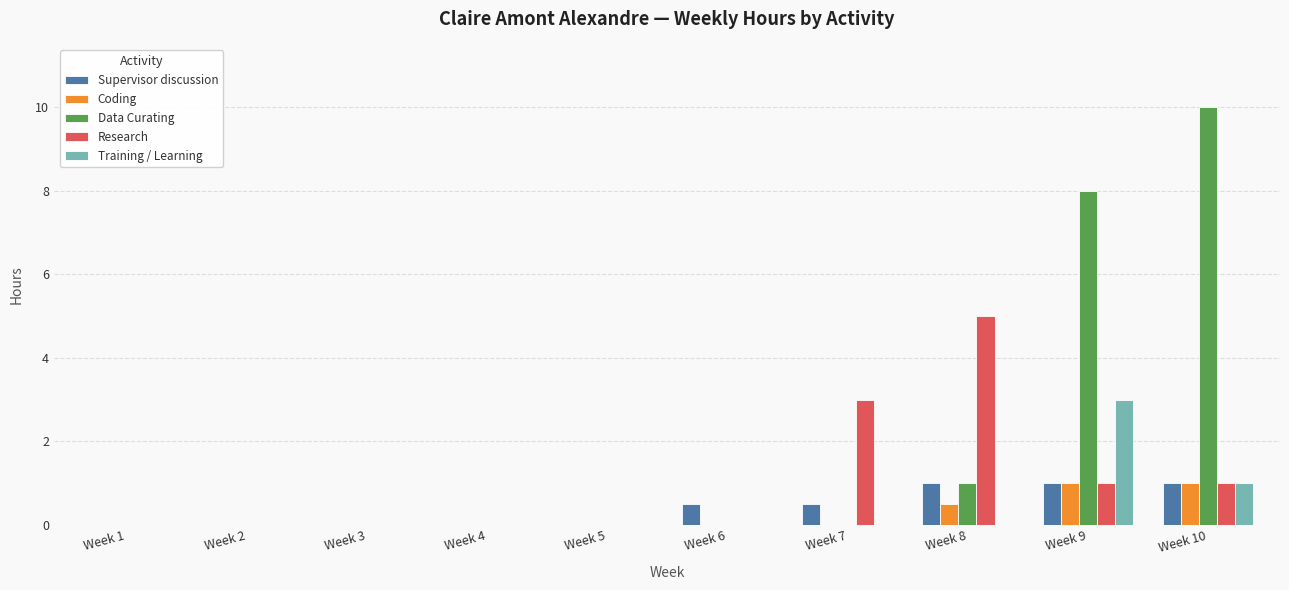

Count the number of data series in this chart.

5